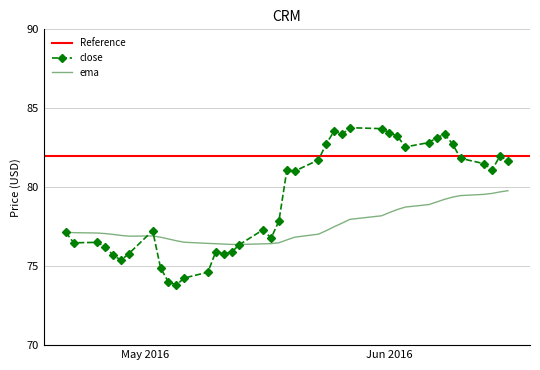

What is the lowest value of the ema series?

76.4